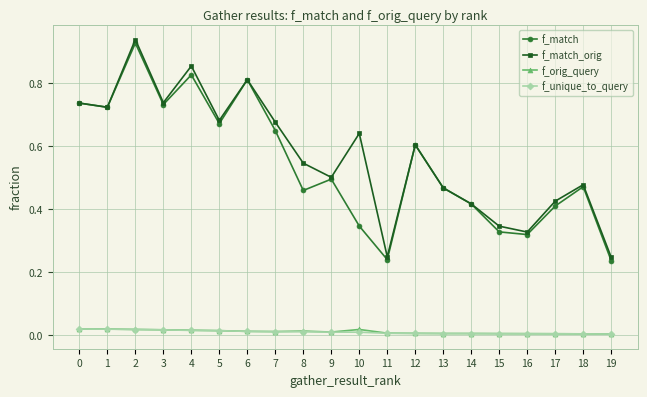

Between 7 and 11, which series saw the biggest shift?

f_match_orig